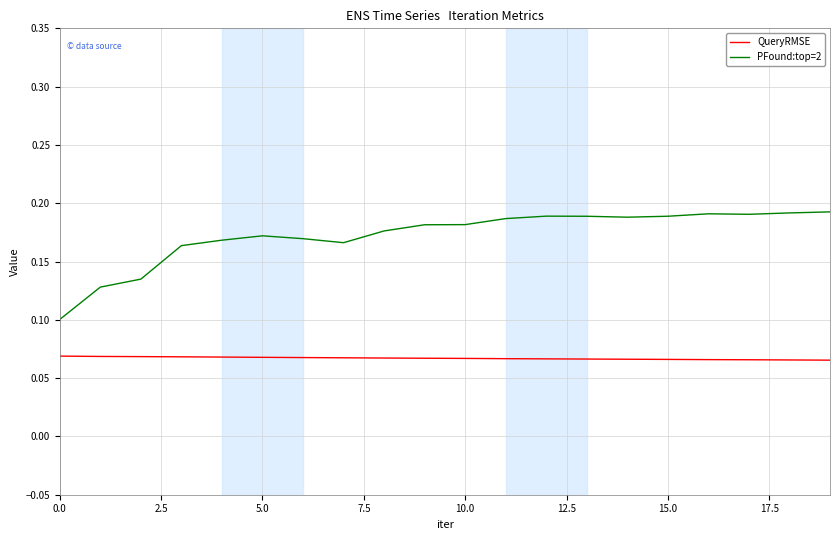

Rank the series by their maximum value, from highest to lowest.

PFound:top=2, QueryRMSE